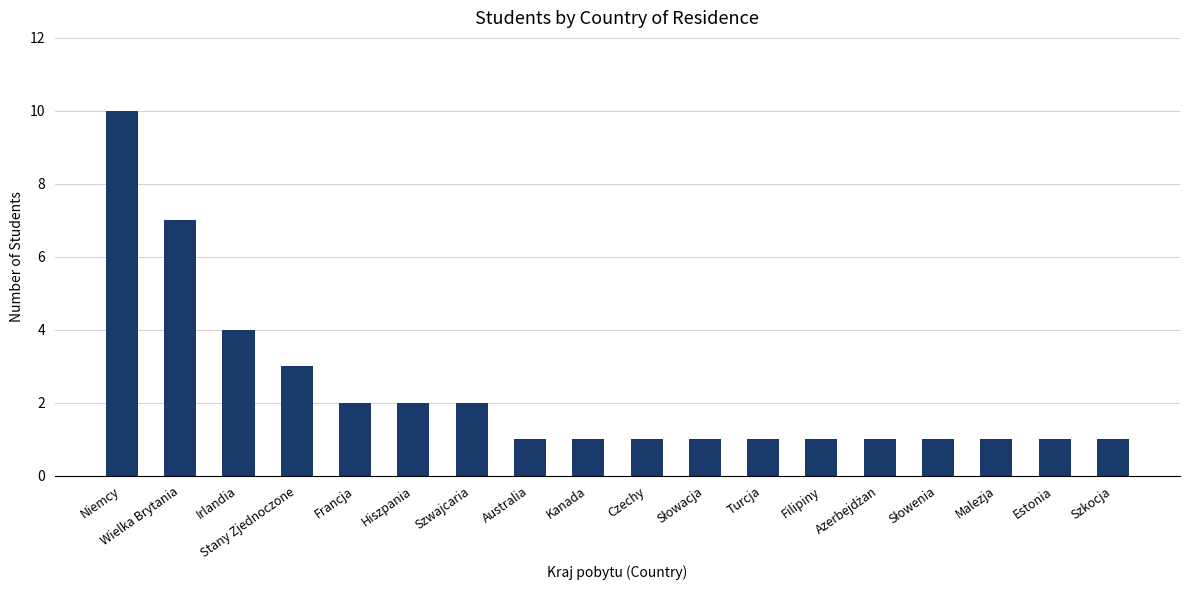

What is the label of the 16th bar from the right?

Irlandia